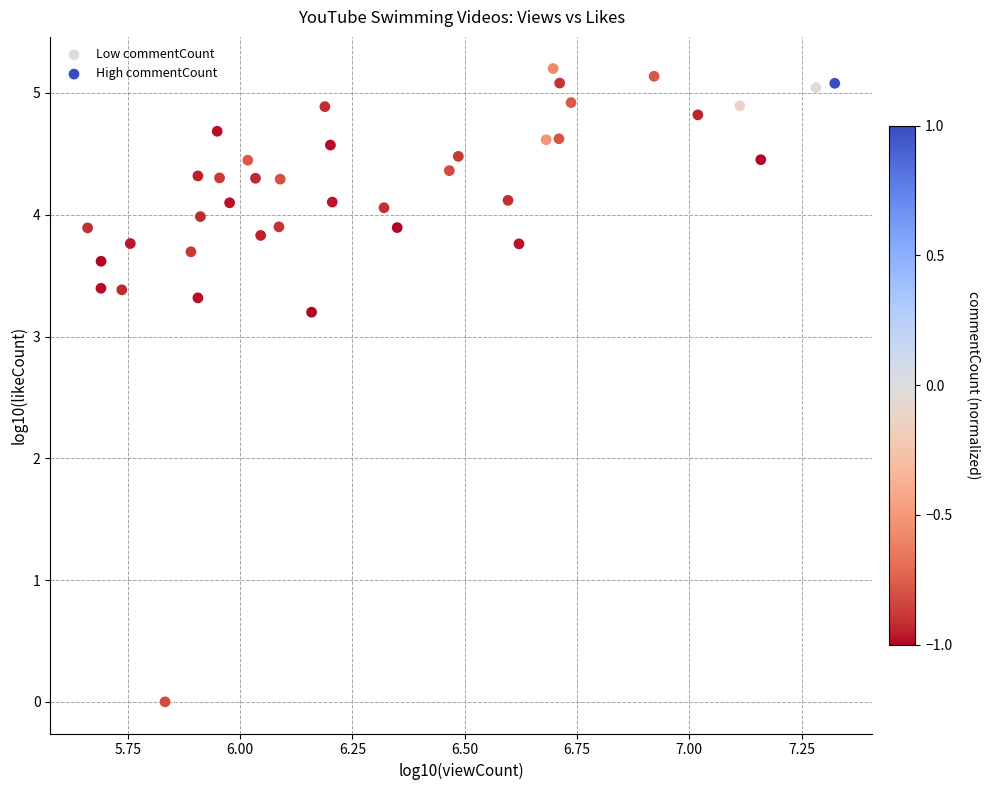

What are all the series names shown in the legend?

Low commentCount, High commentCount